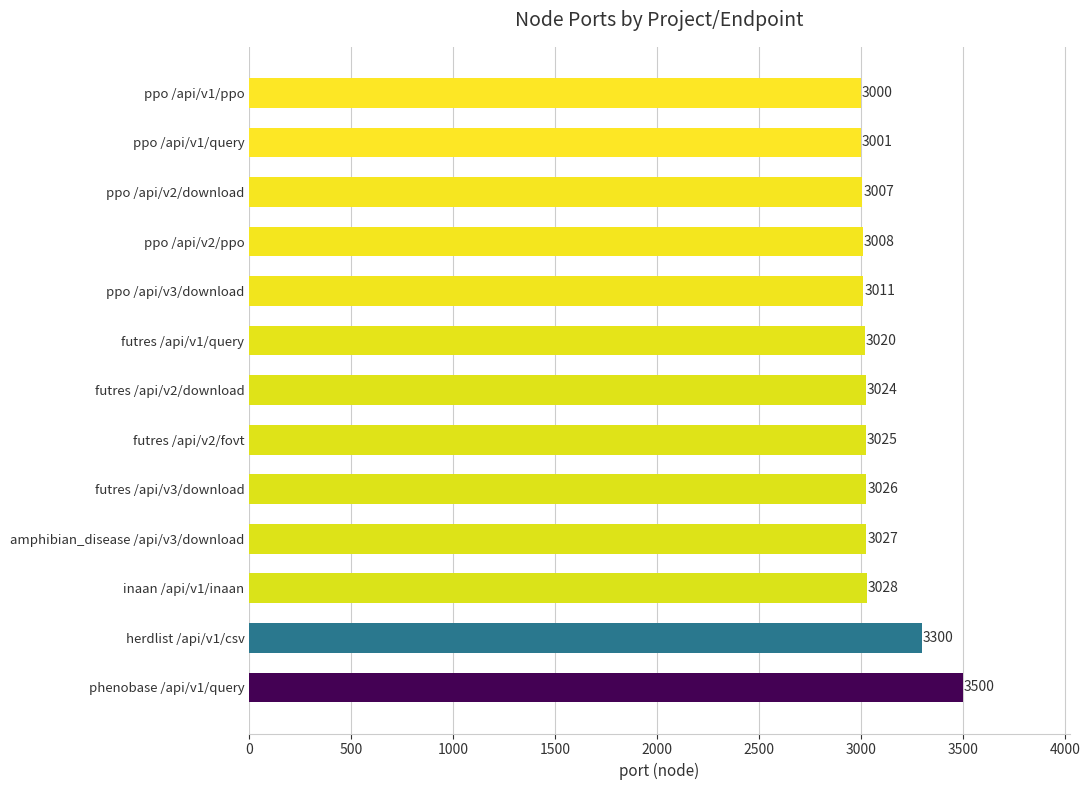

The value at inaan /api/v1/inaan is 3028. True or false?

True